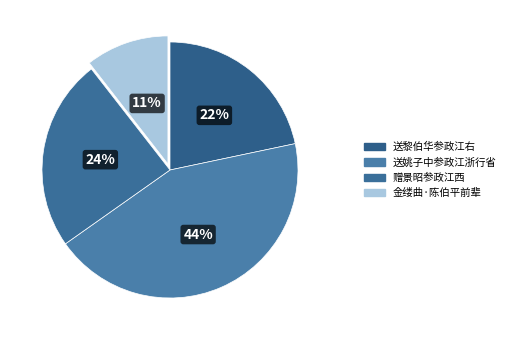

How many slices are in this pie chart?

4